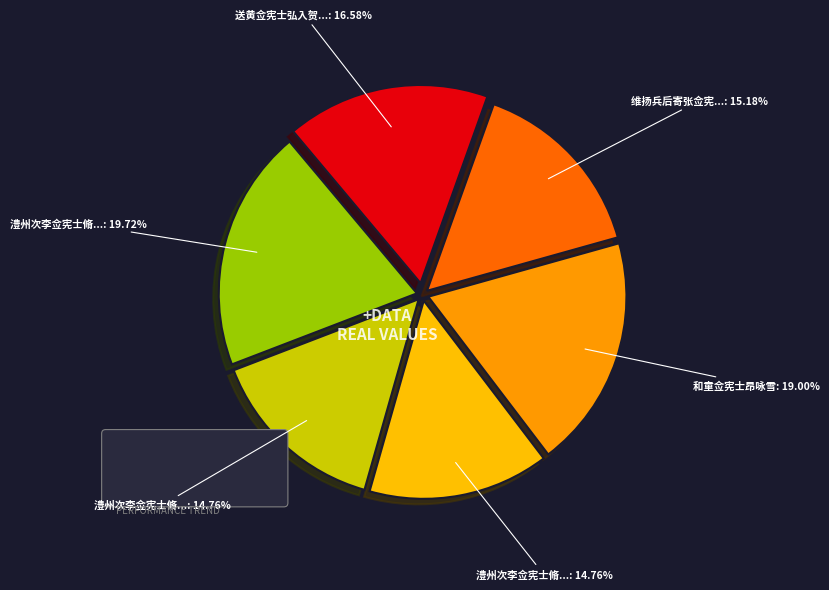

To the nearest percent, what is the difference between the largest and smallest slice percentages?

5%